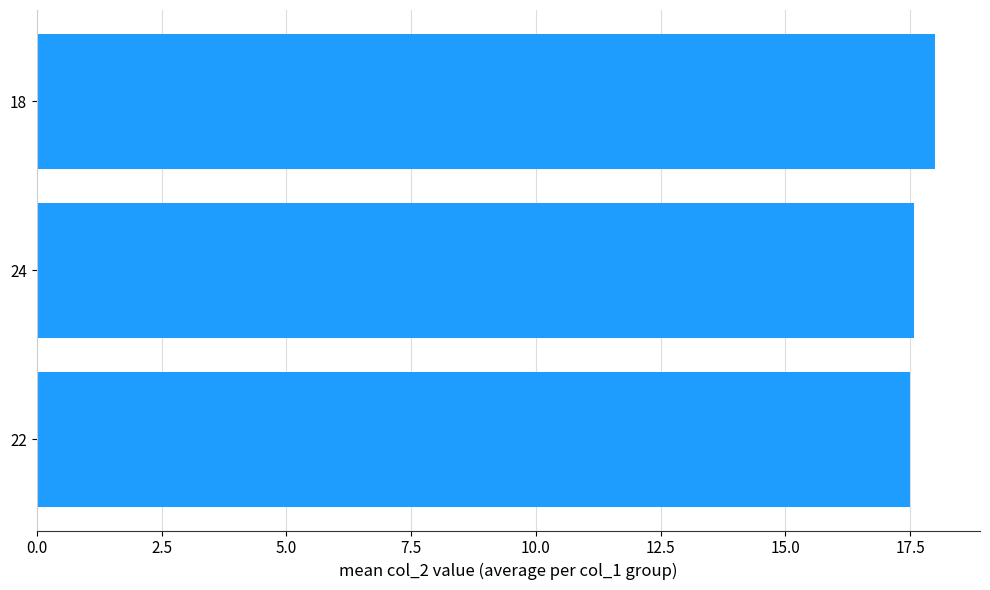

The chart shows a value of 17.5 at 22. True or false?

True